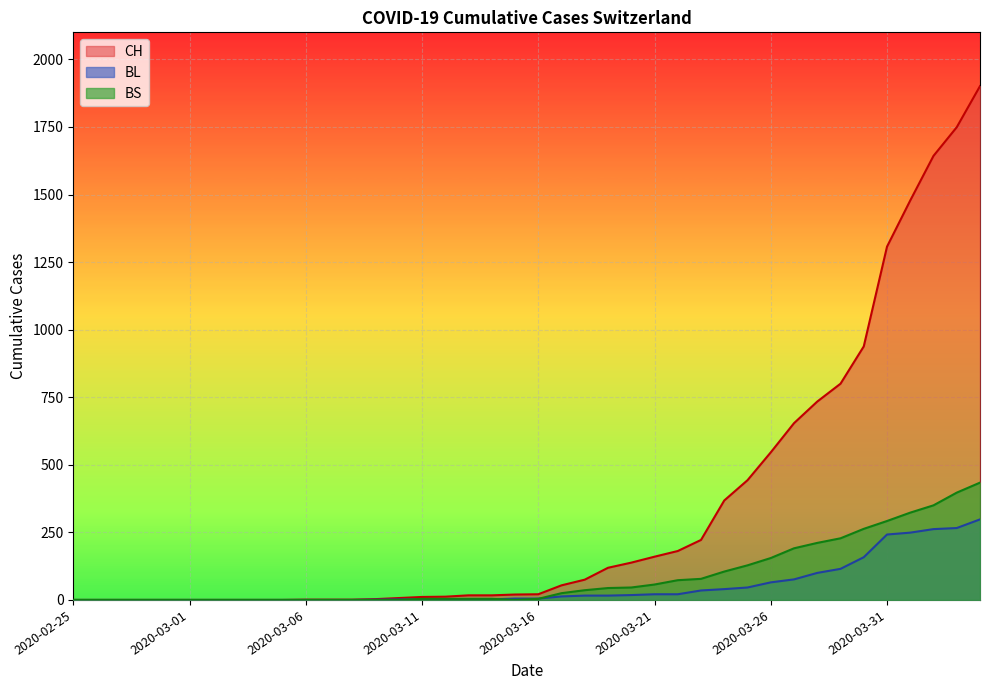

Reading left to right, transcribe all the data shown in this chart.

CH: 2020-02-25=0	2020-02-26=0	2020-02-27=0	2020-02-28=0	2020-02-29=0	2020-03-01=0	2020-03-02=0	2020-03-03=0	2020-03-04=0	2020-03-05=0	2020-03-06=1	2020-03-07=1	2020-03-08=1	2020-03-09=3	2020-03-10=7	2020-03-11=11	2020-03-12=12	2020-03-13=17	2020-03-14=17	2020-03-15=20	2020-03-16=21	2020-03-17=54	2020-03-18=75	2020-03-19=119	2020-03-20=138	2020-03-21=160	2020-03-22=181	2020-03-23=222	2020-03-24=368	2020-03-25=443	2020-03-26=546	2020-03-27=654	2020-03-28=734	2020-03-29=800	2020-03-30=938	2020-03-31=1307	2020-04-01=1478	2020-04-02=1643	2020-04-03=1749	2020-04-04=1901
BL: 2020-02-25=0	2020-02-26=0	2020-02-27=0	2020-02-28=0	2020-02-29=0	2020-03-01=0	2020-03-02=0	2020-03-03=0	2020-03-04=0	2020-03-05=0	2020-03-06=0	2020-03-07=0	2020-03-08=0	2020-03-09=1	2020-03-10=2	2020-03-11=2	2020-03-12=2	2020-03-13=2	2020-03-14=2	2020-03-15=5	2020-03-16=5	2020-03-17=13	2020-03-18=16	2020-03-19=16	2020-03-20=18	2020-03-21=21	2020-03-22=21	2020-03-23=35	2020-03-24=40	2020-03-25=46	2020-03-26=65	2020-03-27=76	2020-03-28=100	2020-03-29=115	2020-03-30=158	2020-03-31=242	2020-04-01=249	2020-04-02=262	2020-04-03=266	2020-04-04=298
BS: 2020-02-25=0	2020-02-26=0	2020-02-27=0	2020-02-28=0	2020-02-29=0	2020-03-01=0	2020-03-02=0	2020-03-03=0	2020-03-04=0	2020-03-05=0	2020-03-06=0	2020-03-07=0	2020-03-08=0	2020-03-09=0	2020-03-10=0	2020-03-11=4	2020-03-12=4	2020-03-13=4	2020-03-14=4	2020-03-15=0	2020-03-16=4	2020-03-17=25	2020-03-18=36	2020-03-19=44	2020-03-20=46	2020-03-21=57	2020-03-22=73	2020-03-23=78	2020-03-24=105	2020-03-25=128	2020-03-26=155	2020-03-27=191	2020-03-28=211	2020-03-29=228	2020-03-30=263	2020-03-31=292	2020-04-01=323	2020-04-02=350	2020-04-03=397	2020-04-04=434